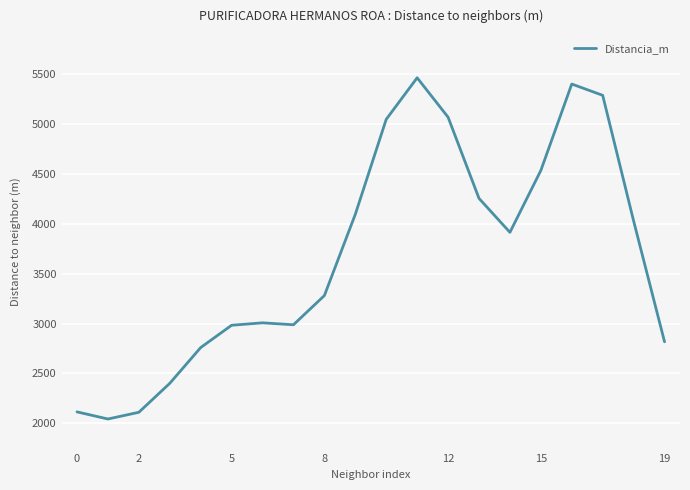

What is the sum of all values?

73605.9